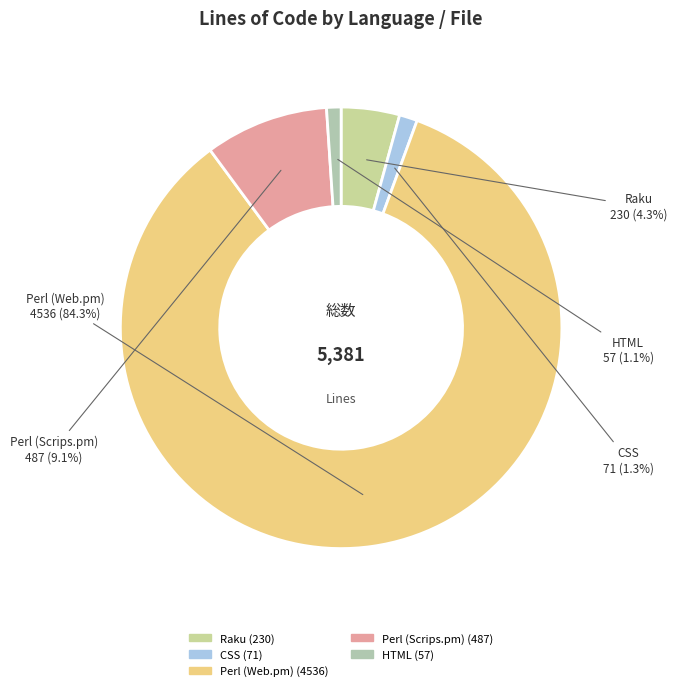

Do Raku and HTML together represent more than half of the pie?

No